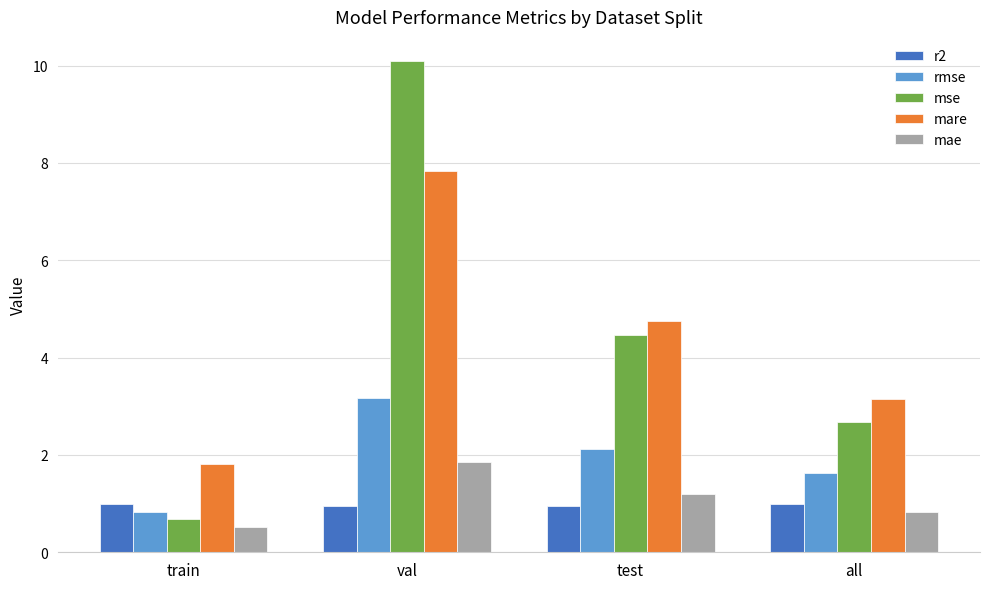

At how many categories does at least one series exceed 8?

1